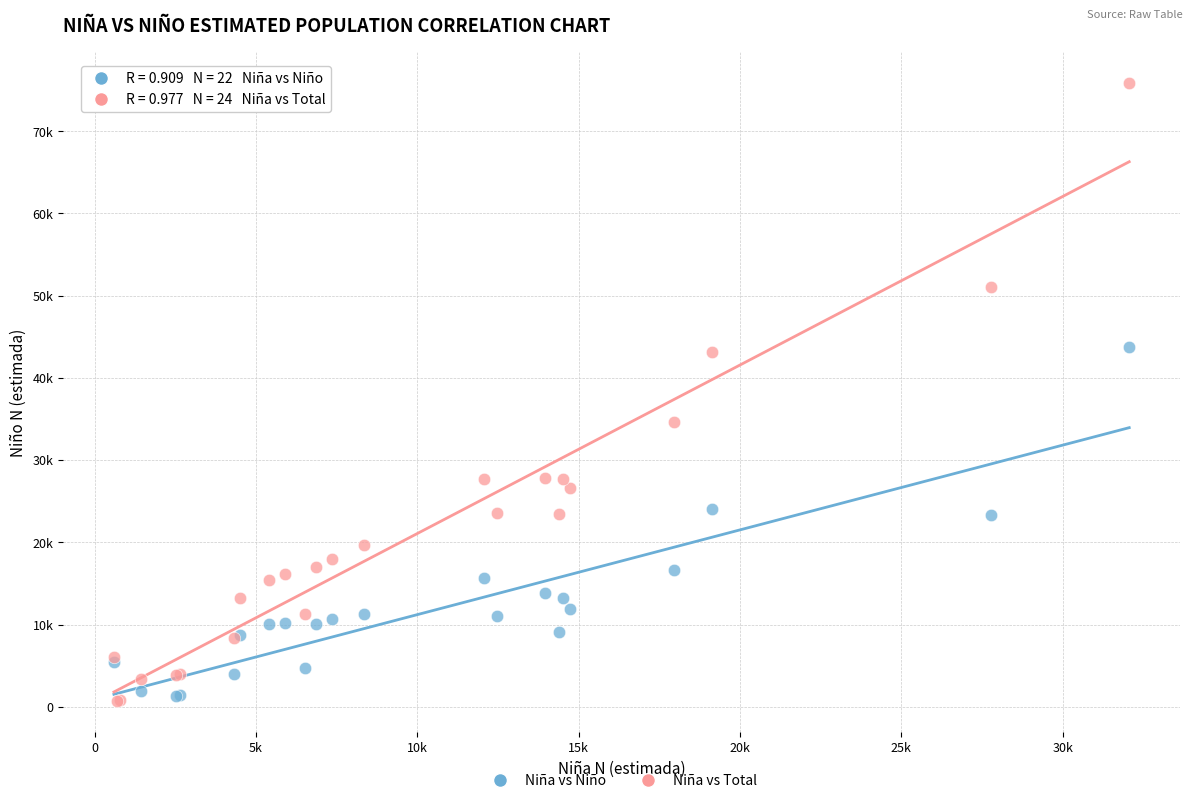

What are all the series names shown in the legend?

Niña vs Niño, Niña vs Total